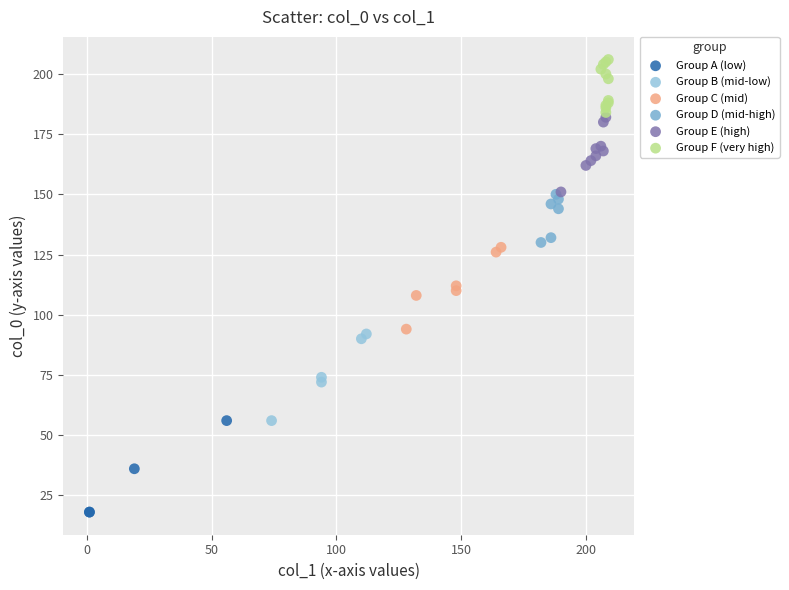

Which series contains the highest Y value?

Group F (very high)